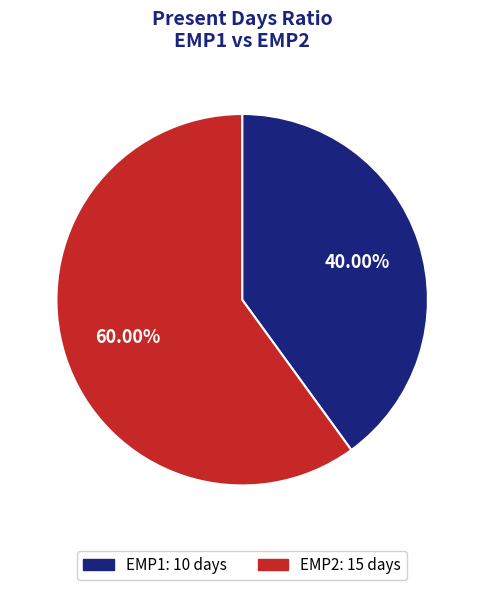

What is the largest slice in the pie chart?

EMP2